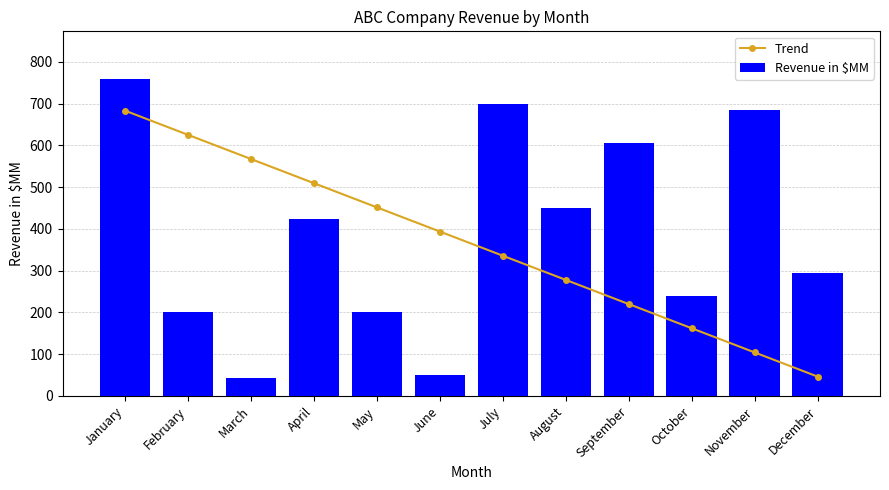

What is the difference between the Trend values at December and June?

347.4